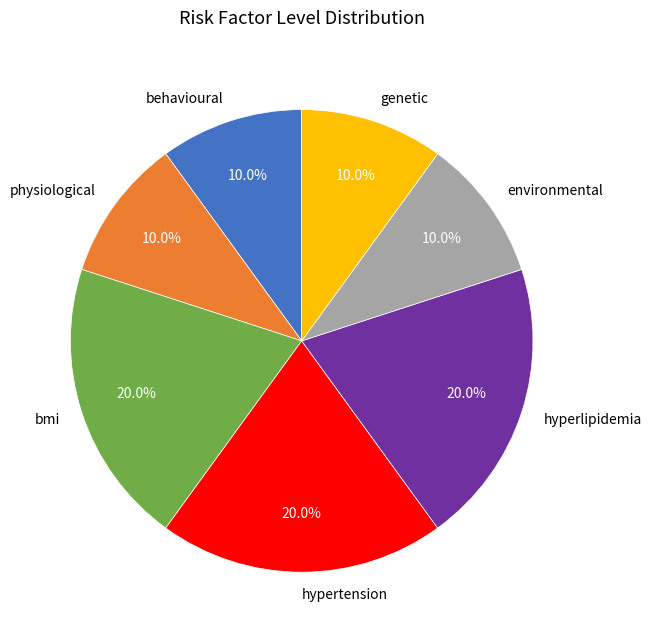

To the nearest percent, what is the difference between the largest and smallest slice percentages?

10%